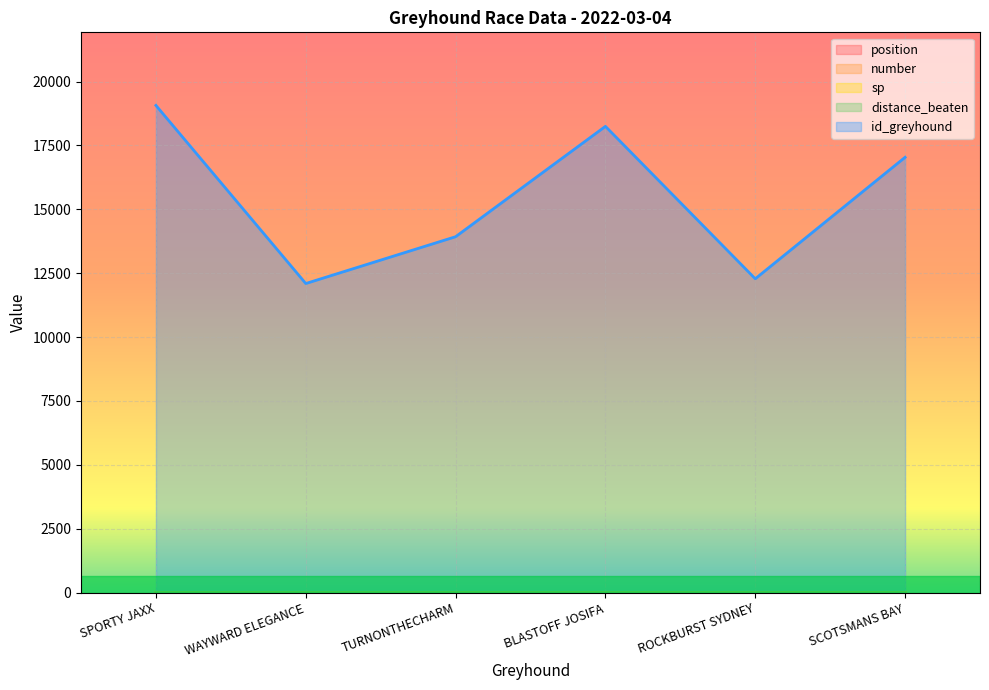

How many lines are shown in the chart?

5